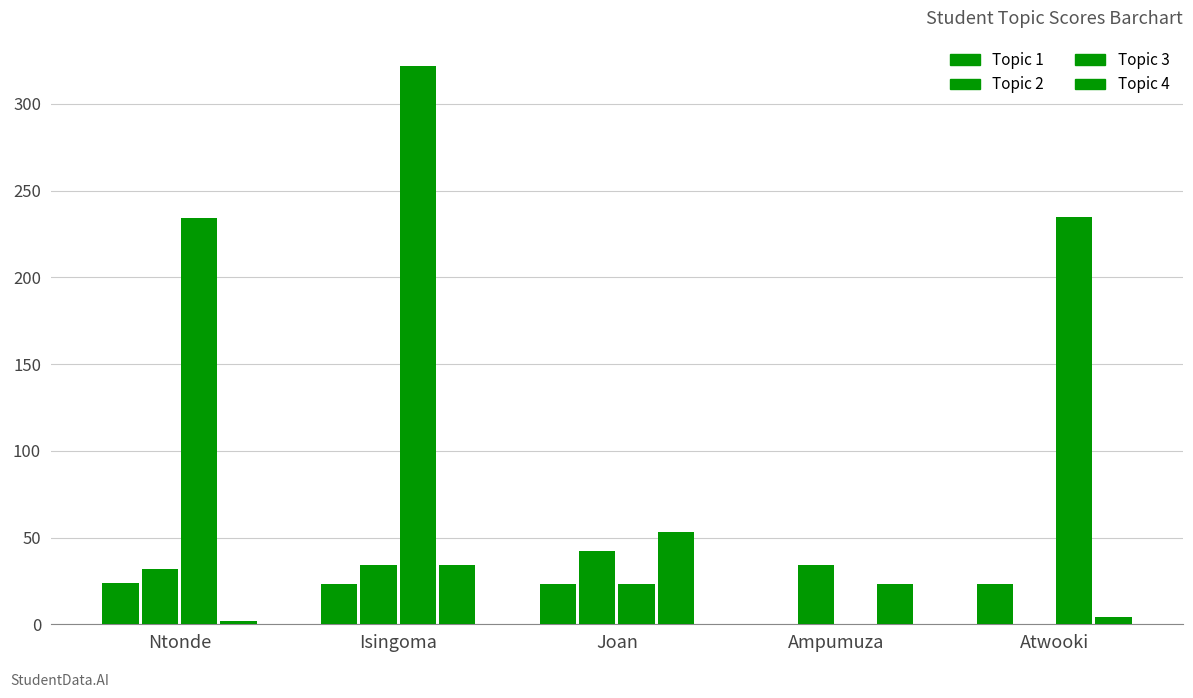

Are the bars horizontal?

No